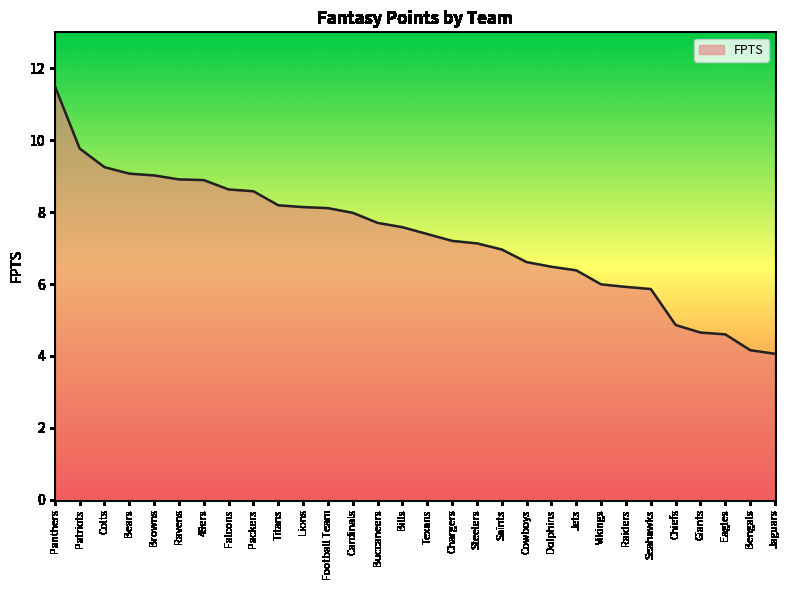

What is the smallest value displayed?

4.1